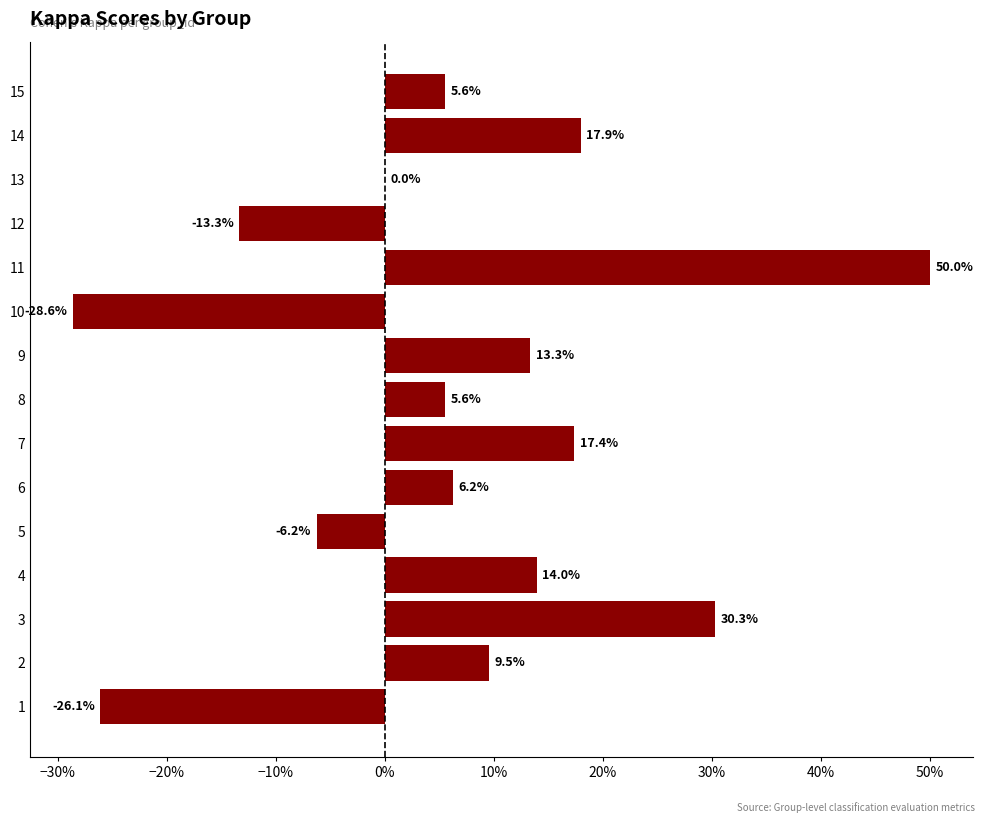

How many negative values are there?

4